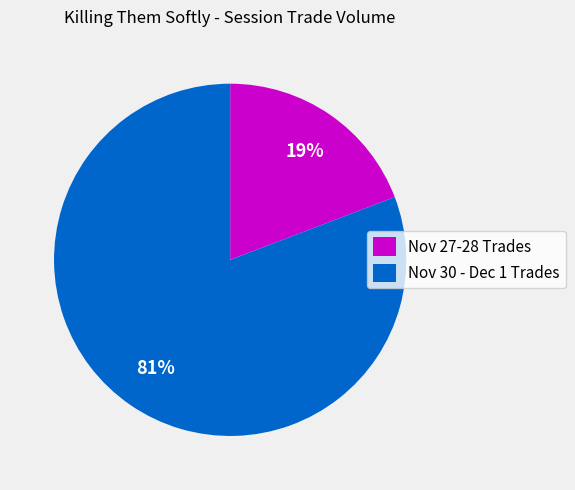

The Nov 27-28 Trades slice represents 19% of the pie. True or false?

True